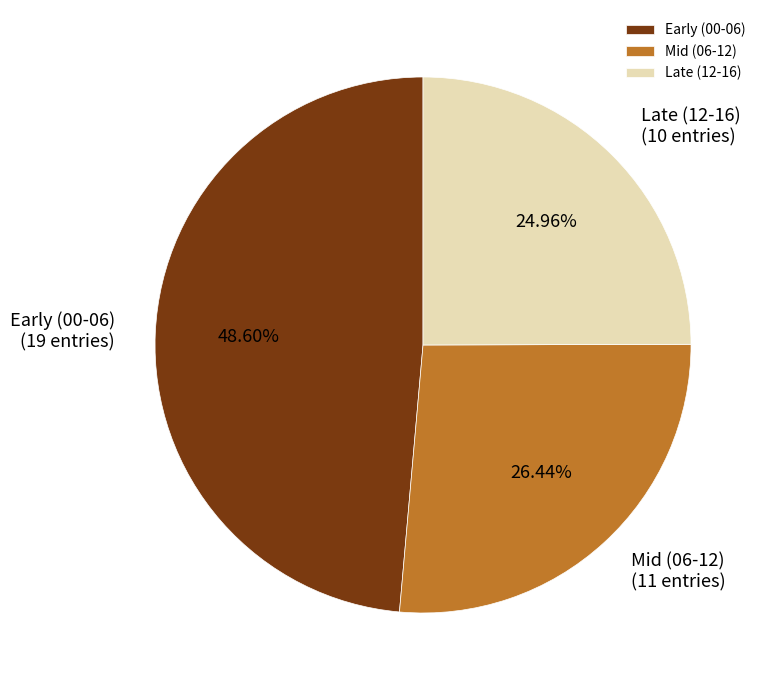

Is the sum of Mid (06-12) and Late (12-16) greater than half?

Yes